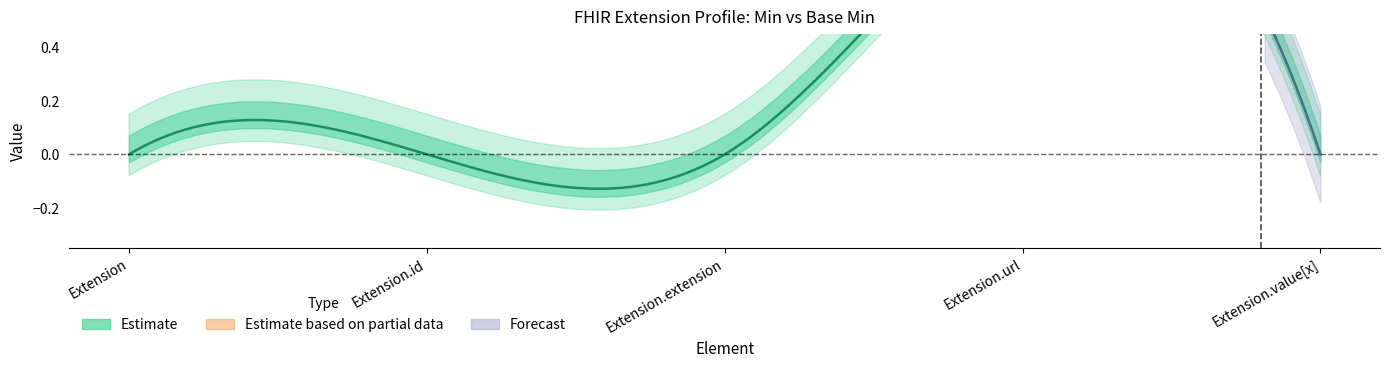

True or false: Min has more than 0 interior local peaks.

True